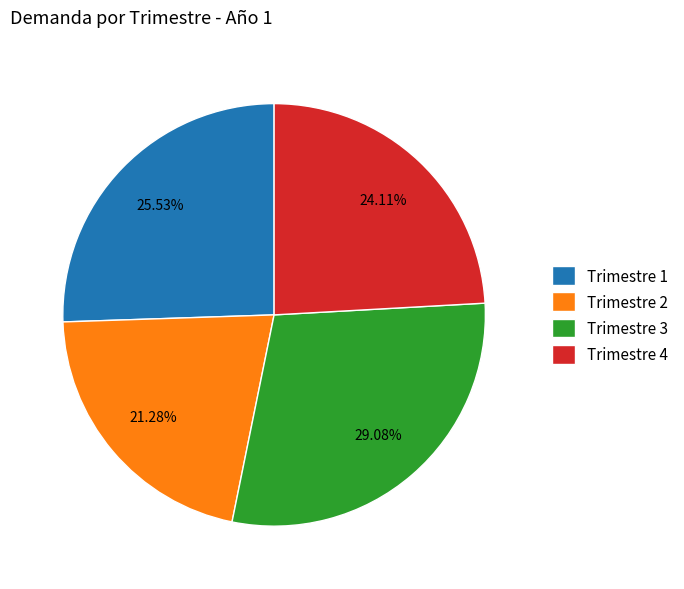

Is it true that Trimestre 3 is 29% of the pie?

True